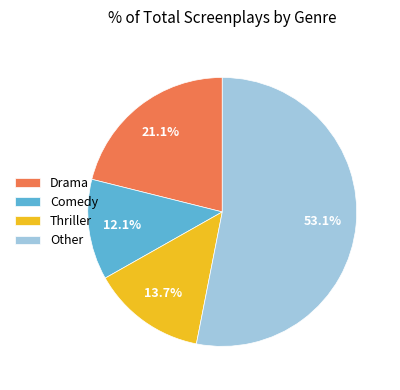

Which slice is the largest?

Other